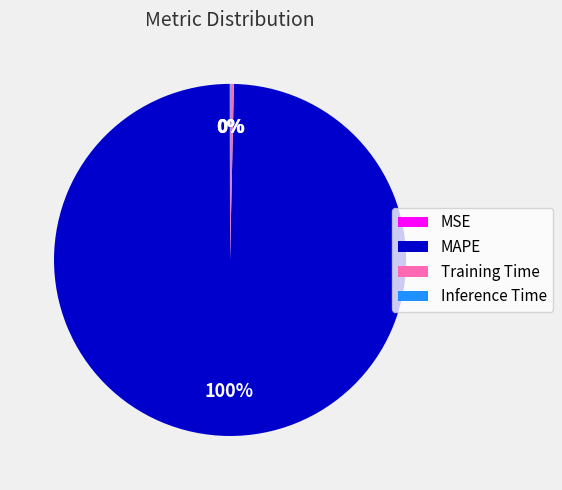

The Training Time slice represents 0% of the pie. True or false?

True